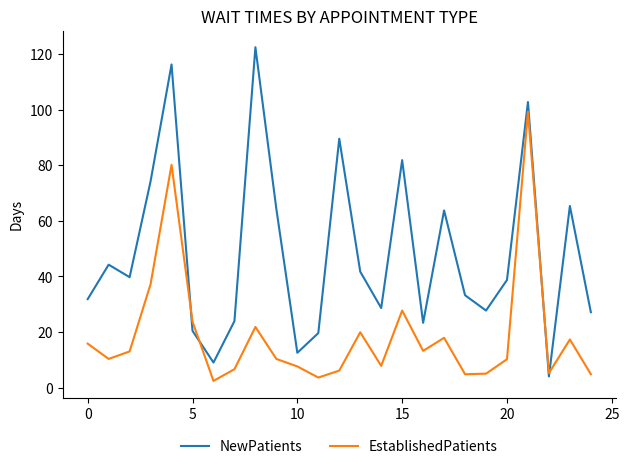

List the series in order of their overall mean, highest first.

NewPatients, EstablishedPatients